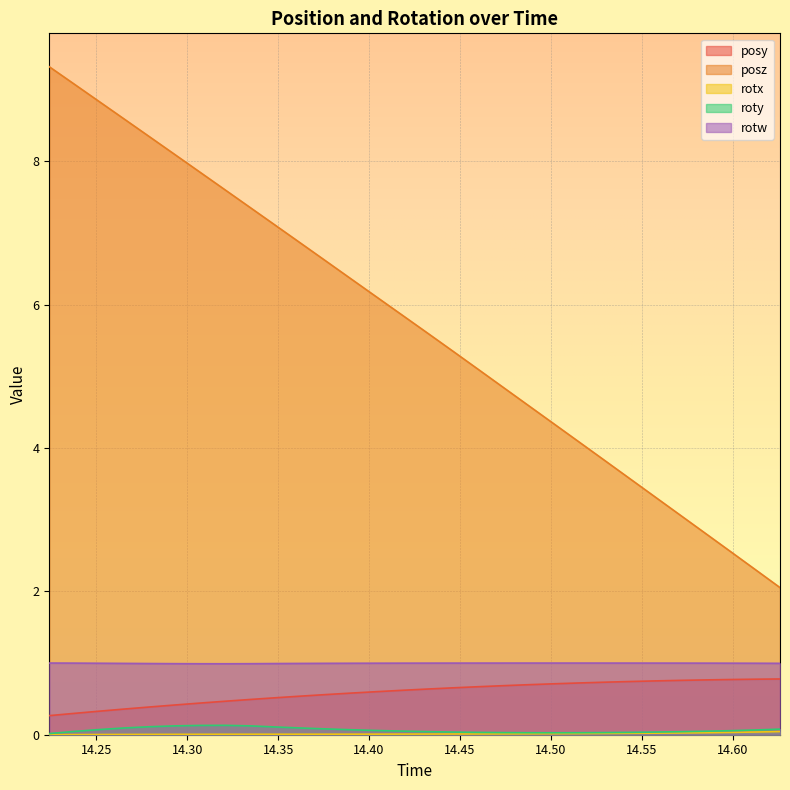

What are all the series names shown in the legend?

posy, posz, rotx, roty, rotw